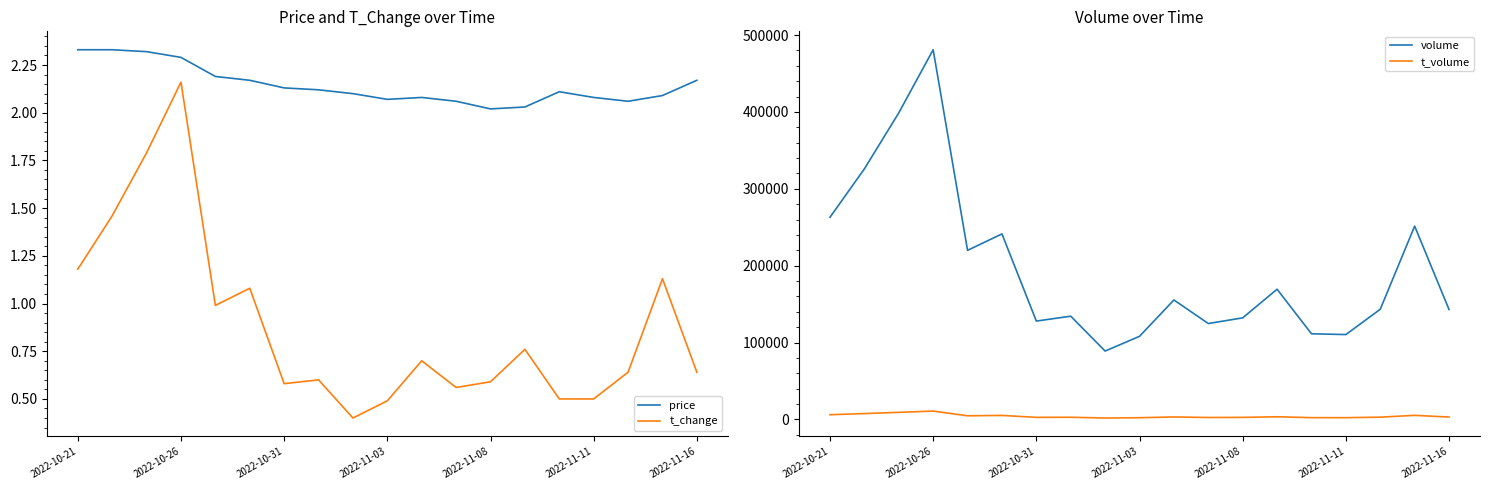

True or false: volume and t_volume intersect in this chart.

False